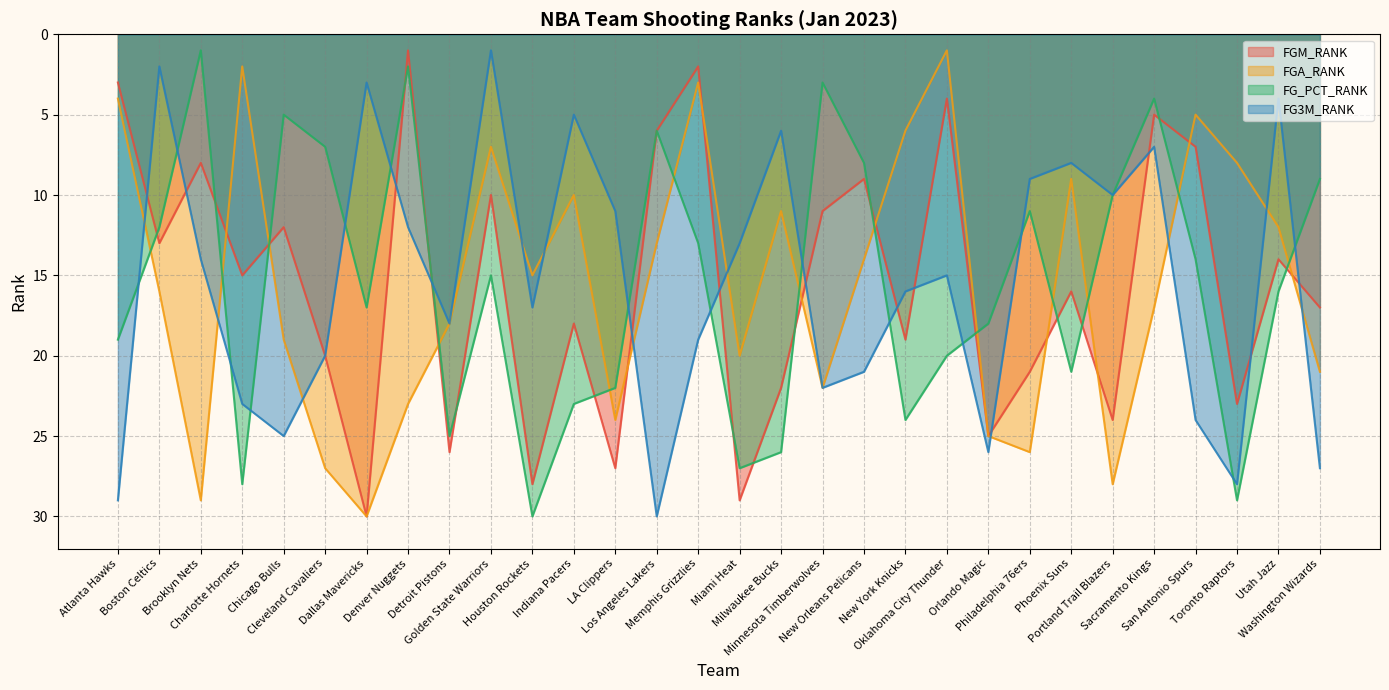

At which label does FG_PCT_RANK first exceed 16?

Atlanta Hawks